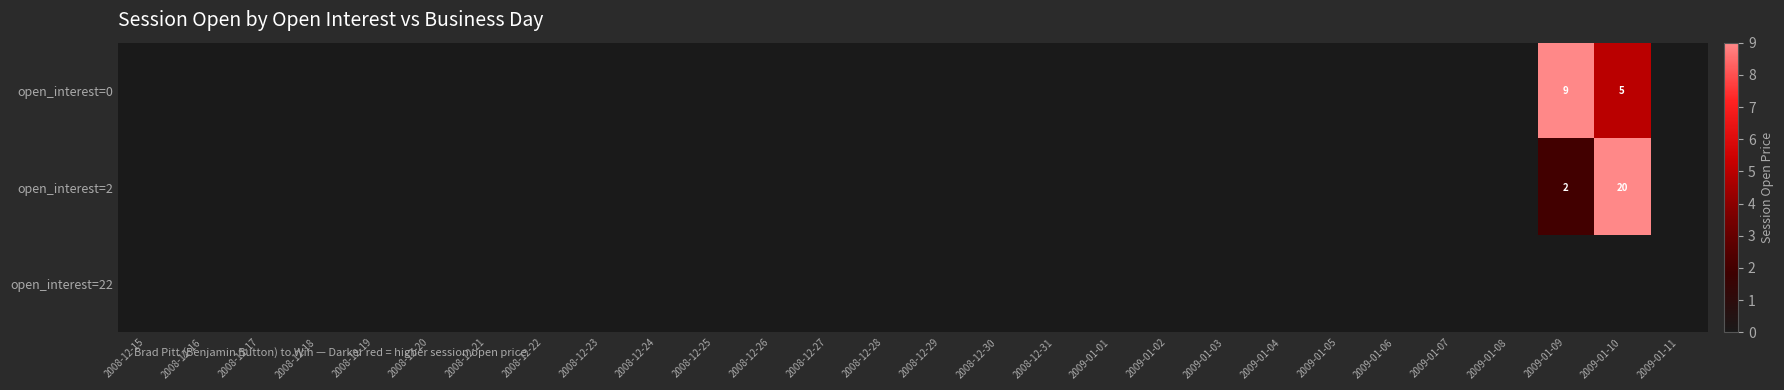

True or false: open_interest=2 has a value of 2 at 2009-01-09.

True